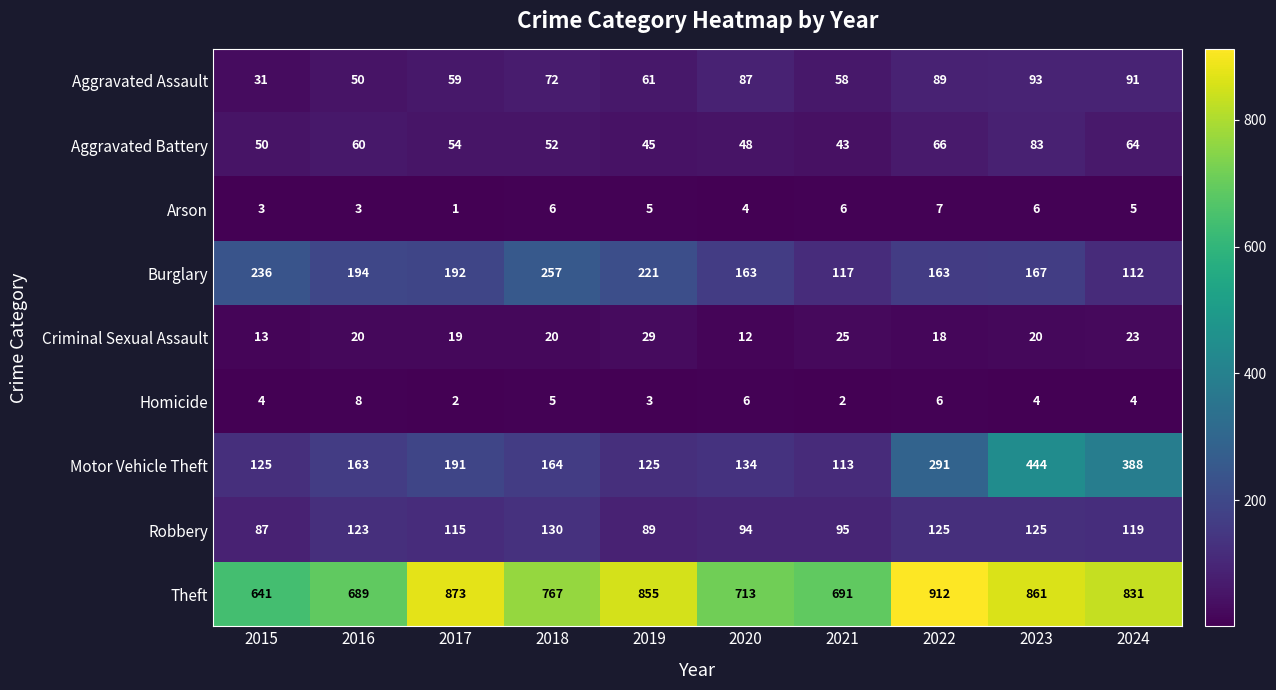

How many Arson values are between 3 and 6?

8